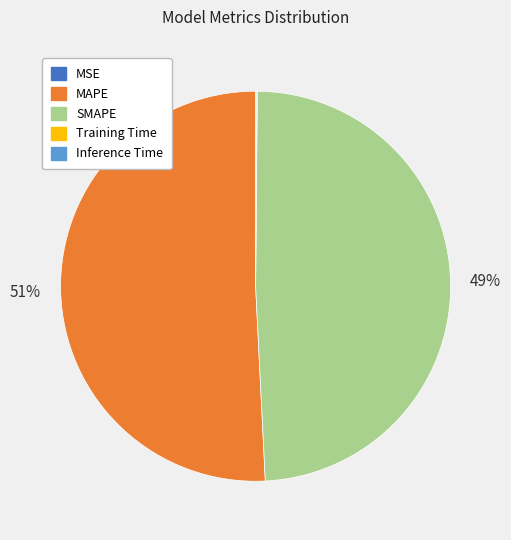

To the nearest percent, what portion does MAPE represent?

51%